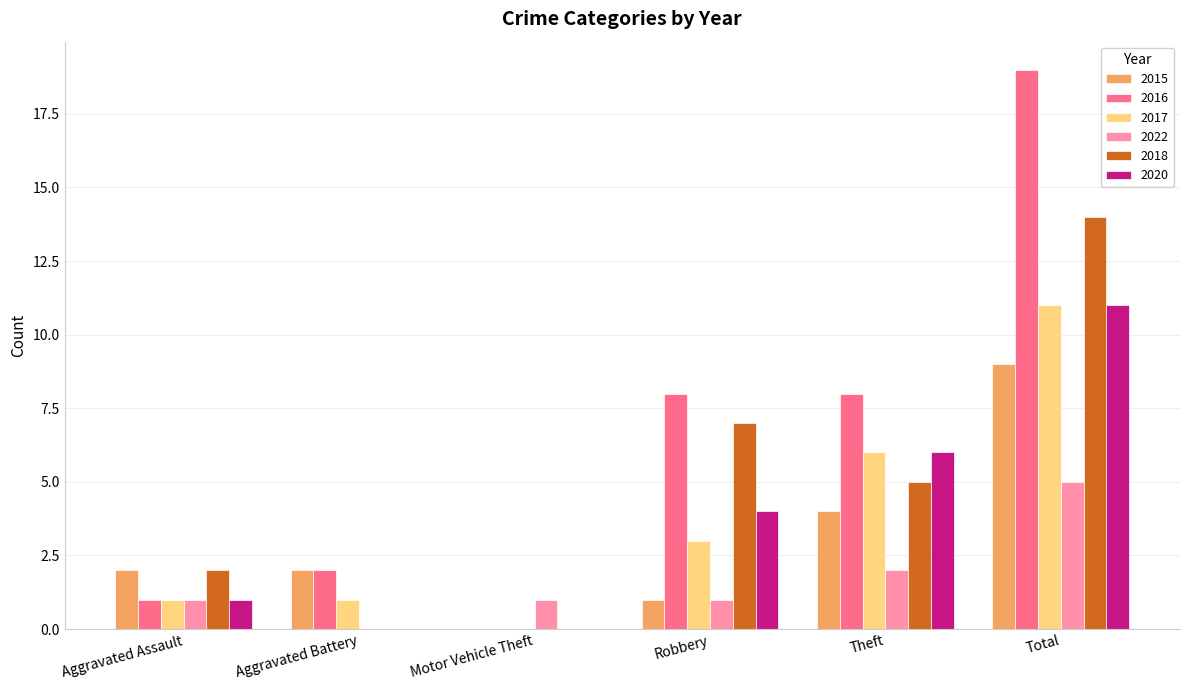

Which series changed the most between Aggravated Assault and Robbery?

2016